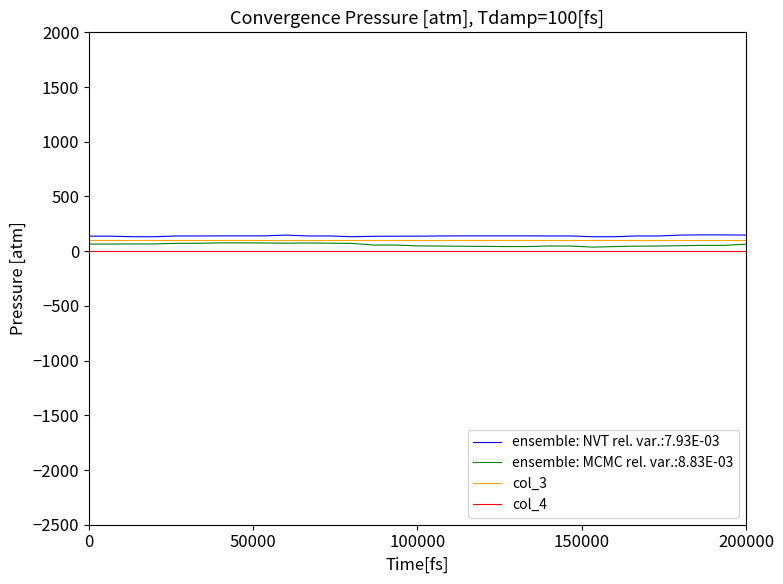

What is the greatest value displayed?

149